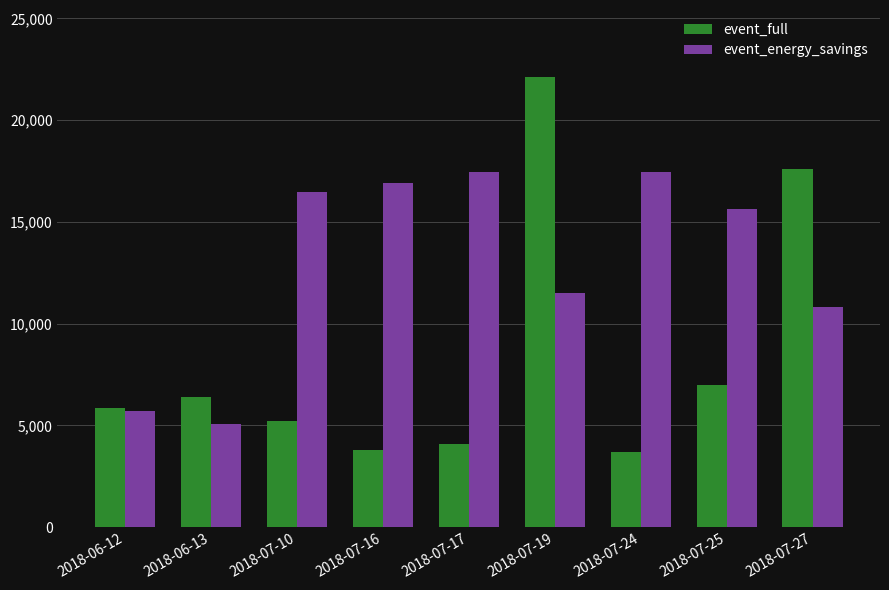

What is the lowest value of the event_energy_savings series?

5094.5